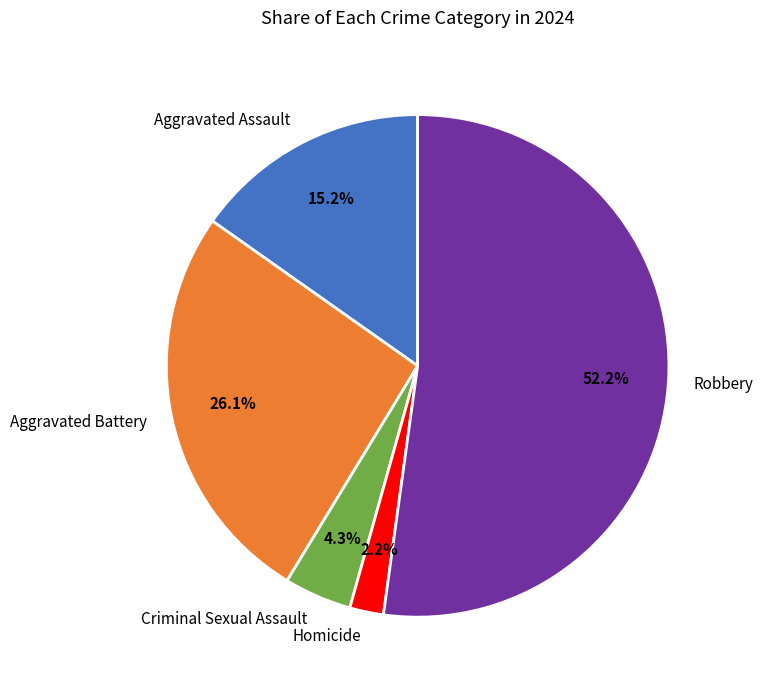

What is the total percentage of Aggravated Battery and Robbery?

78.3%